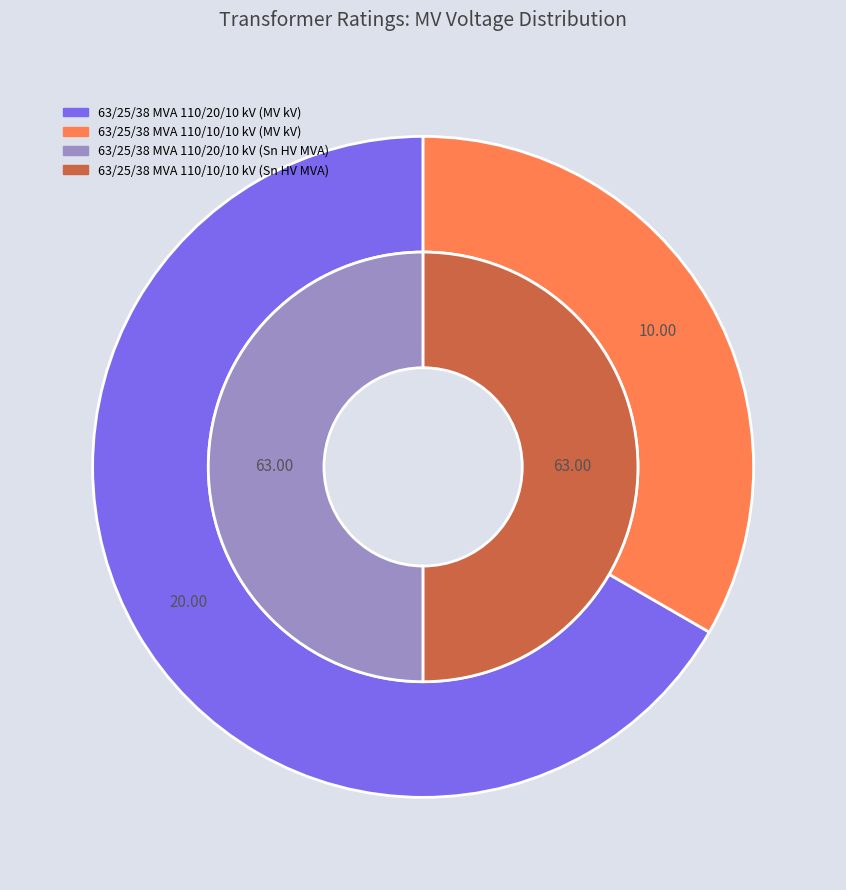

True or false: values_sn accounts for 24% of the total.

False